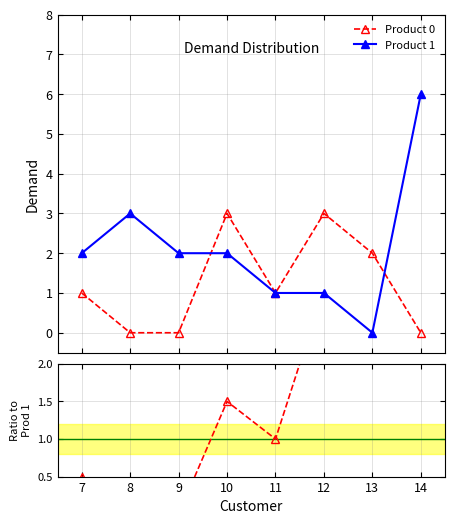

True or false: Product 0 has more than 1 interior local peaks.

True